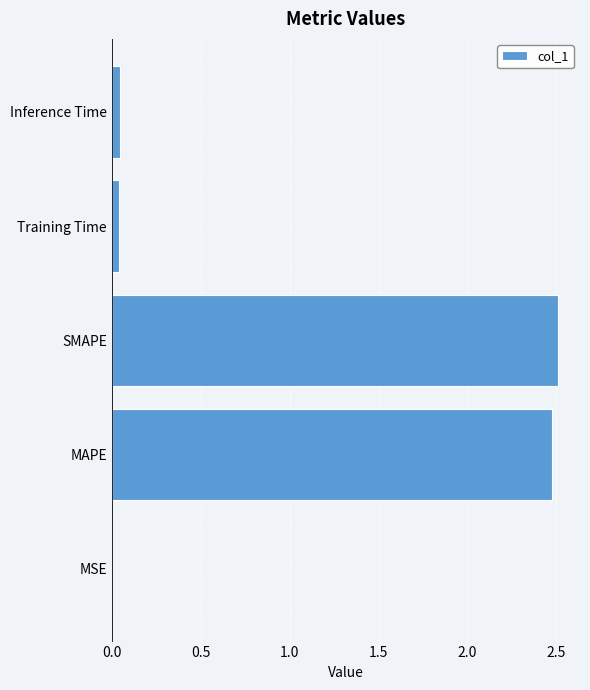

What is the maximum value shown in the chart?

2.5